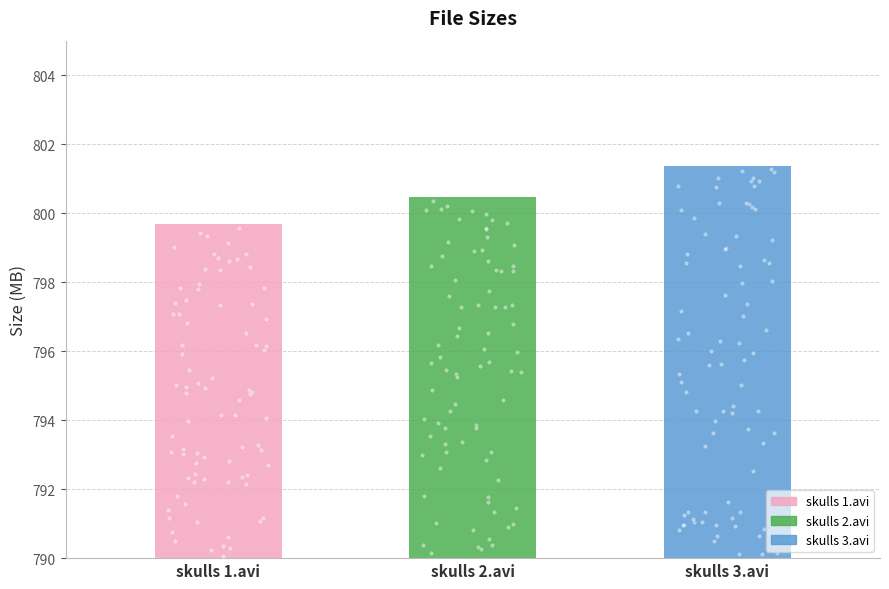

What is the change in value from skulls 1.avi to skulls 3.avi?

+1.7